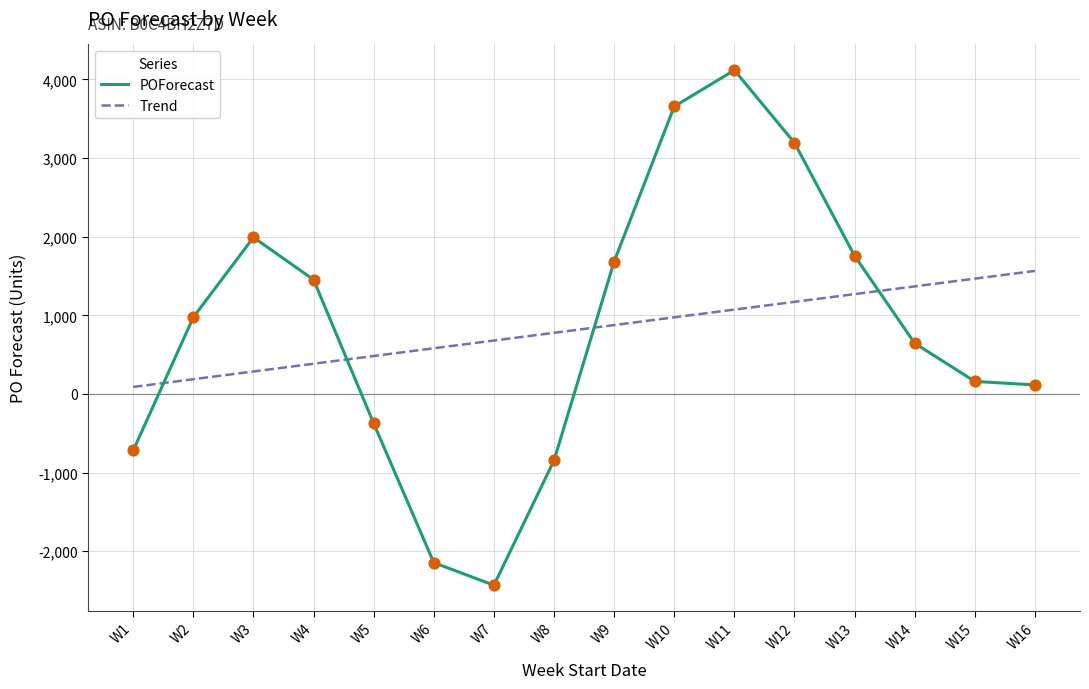

Where is POForecast nearest to the value 843?

W2